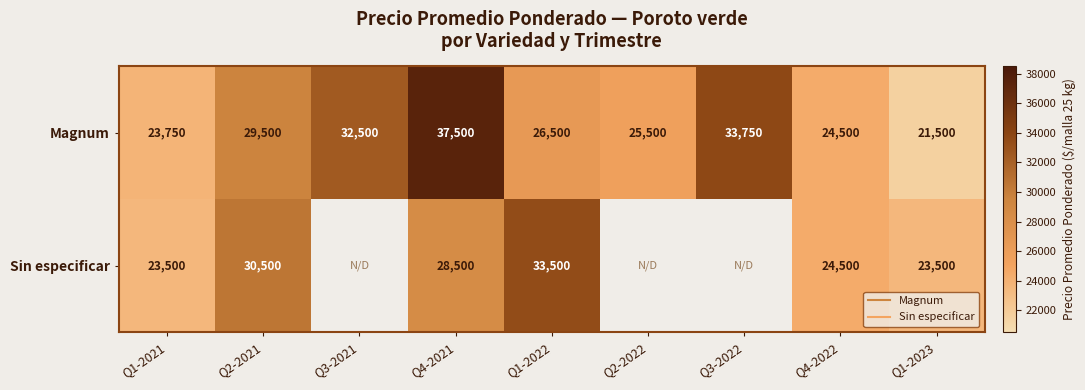

At which category is the sum across all series the highest?

Q4-2021